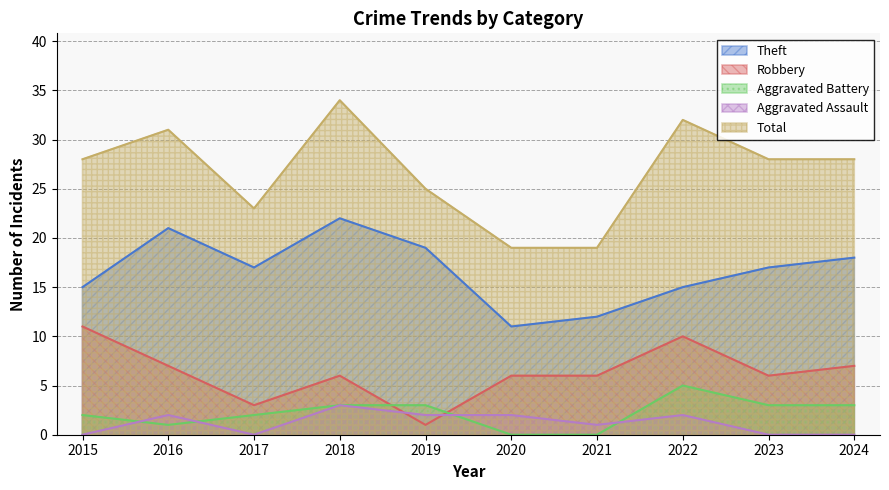

How many values in the Theft series are below 17?

4